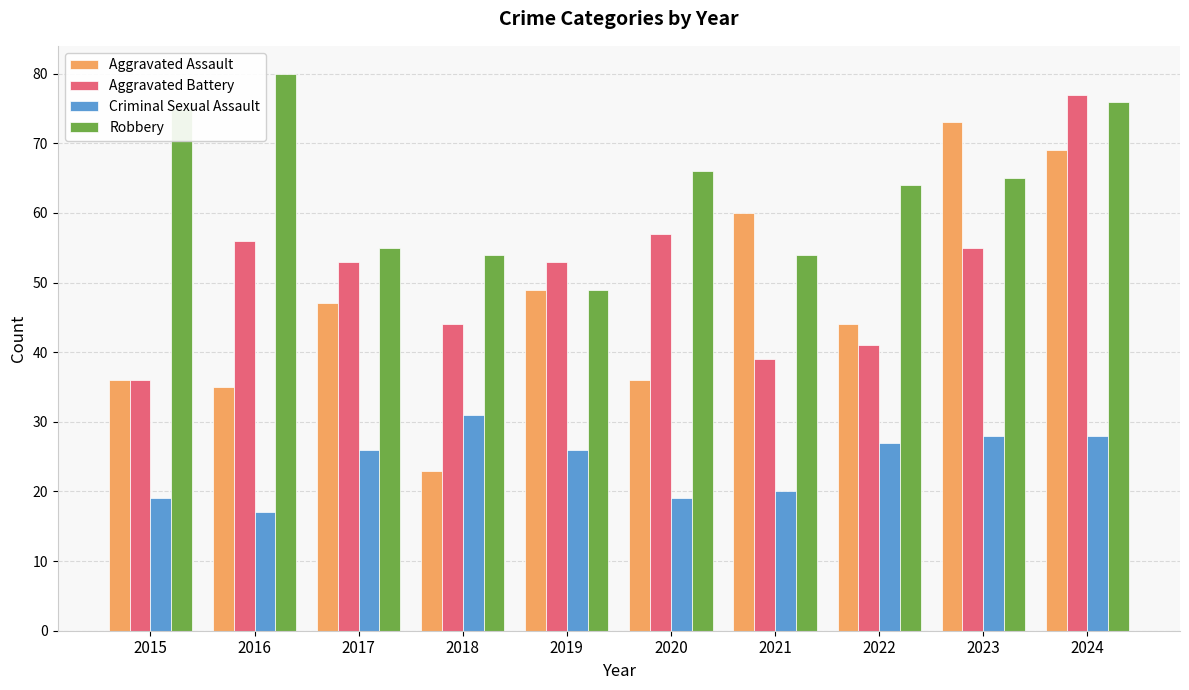

List the series in order of their peak value, lowest first.

Criminal Sexual Assault, Aggravated Assault, Aggravated Battery, Robbery